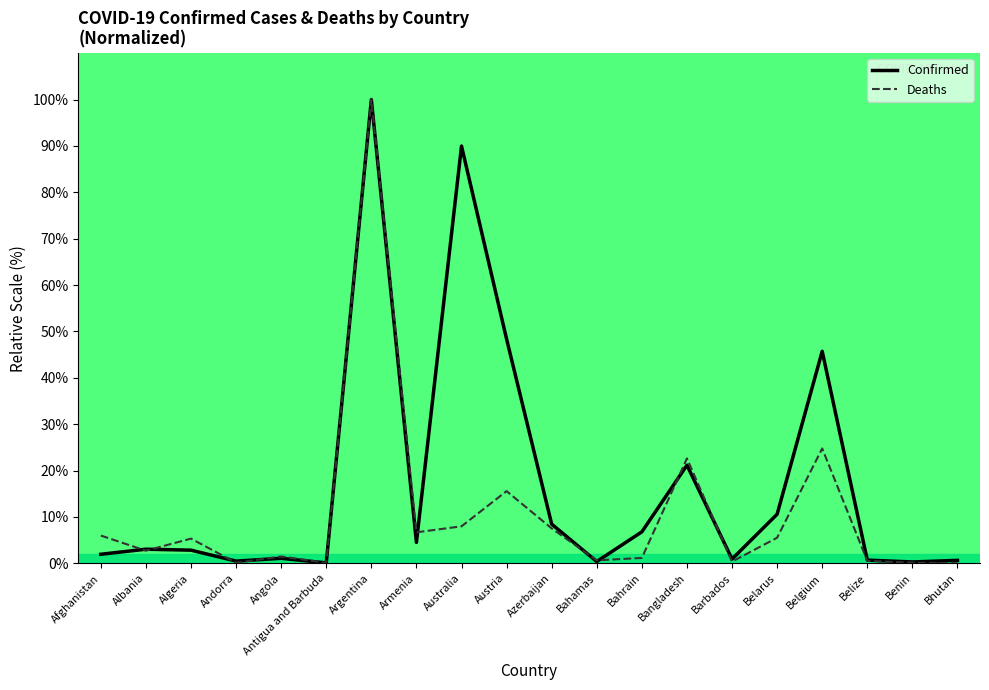

What is the sum of all Confirmed values?

347.9